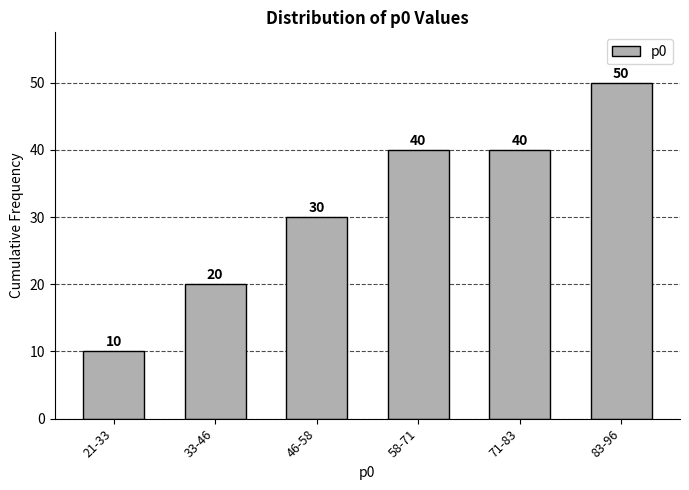

Reading left to right, what are all the values shown in this chart?

10	20	30	40	40	50